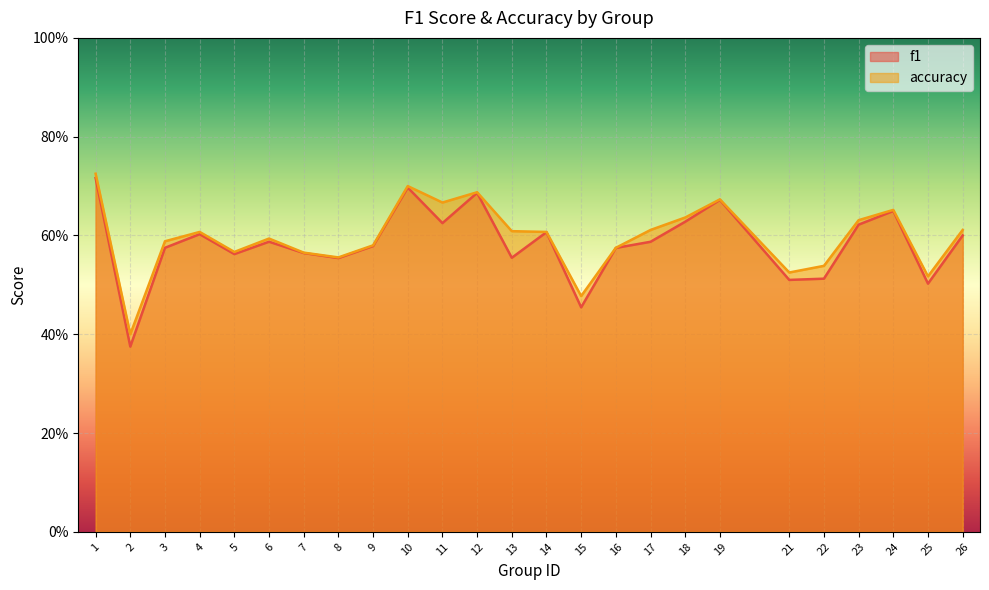

What is the sum of all accuracy values?

14.9